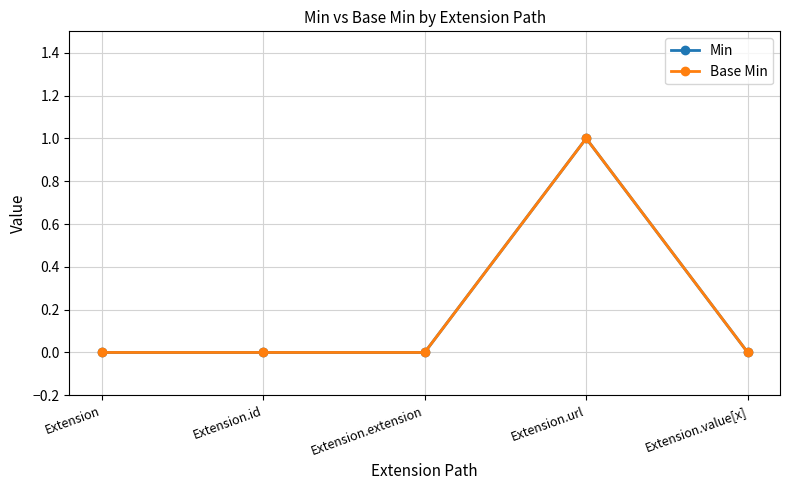

Does the chart have visible grid lines?

Yes